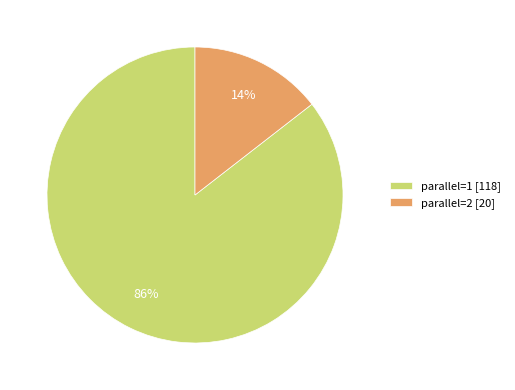

Count the number of slices in the pie.

2